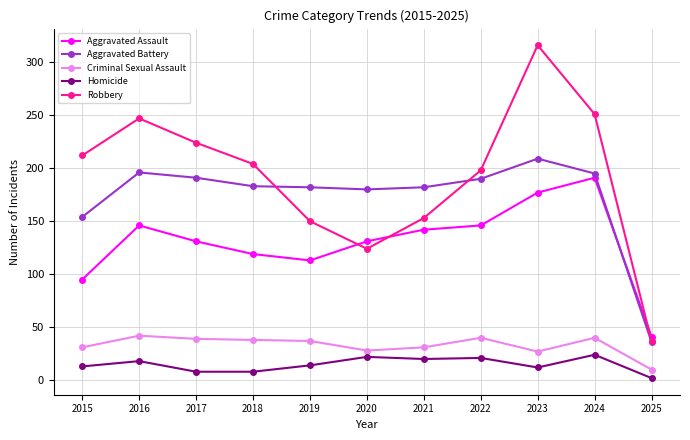

Is it true that Aggravated Battery equals 111 at 2020?

False